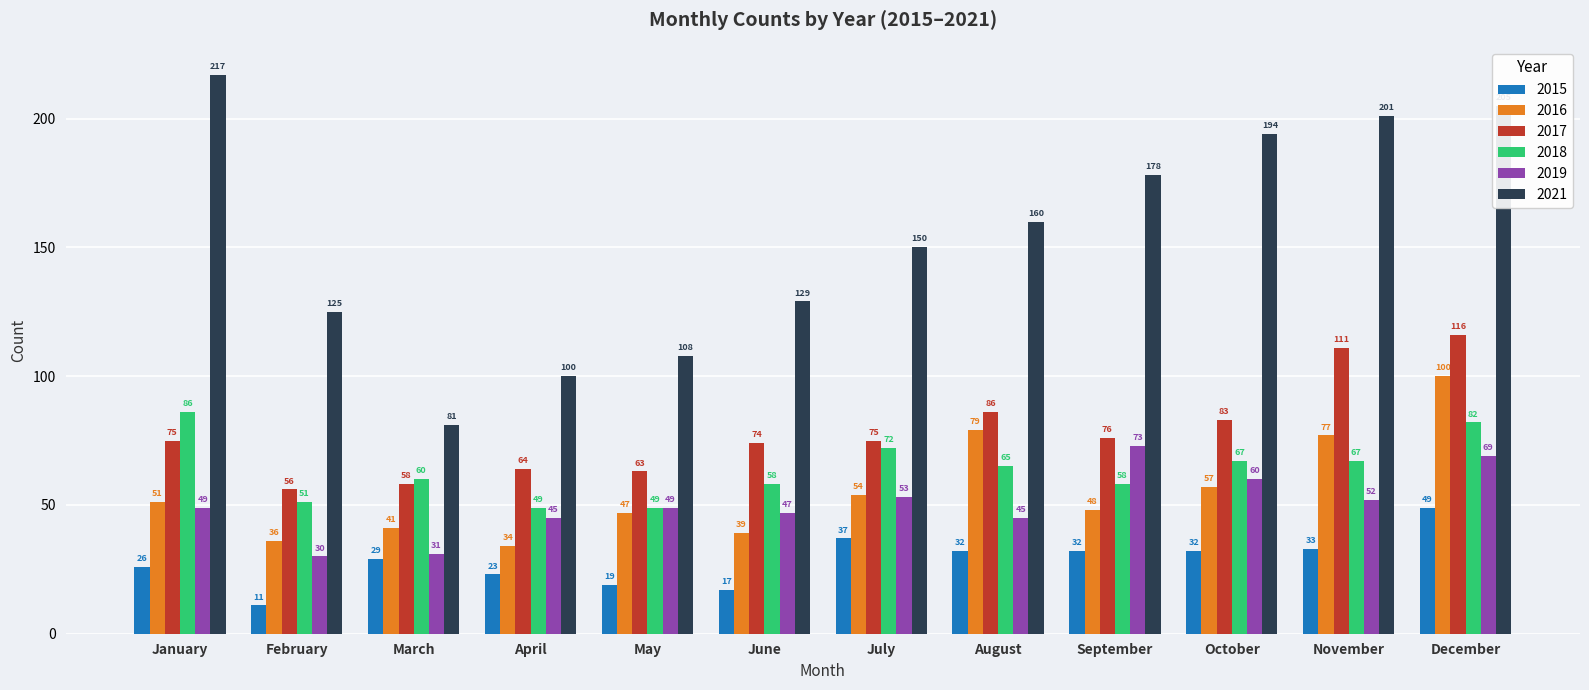

At which category is the sum across all series the highest?

December